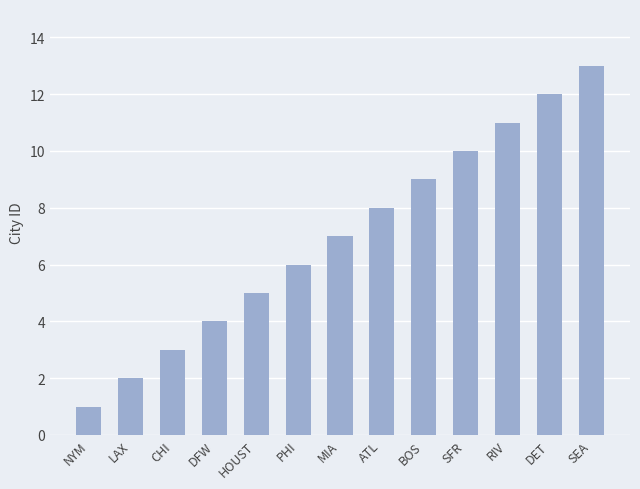

Which has a higher value, MIA or LAX?

MIA